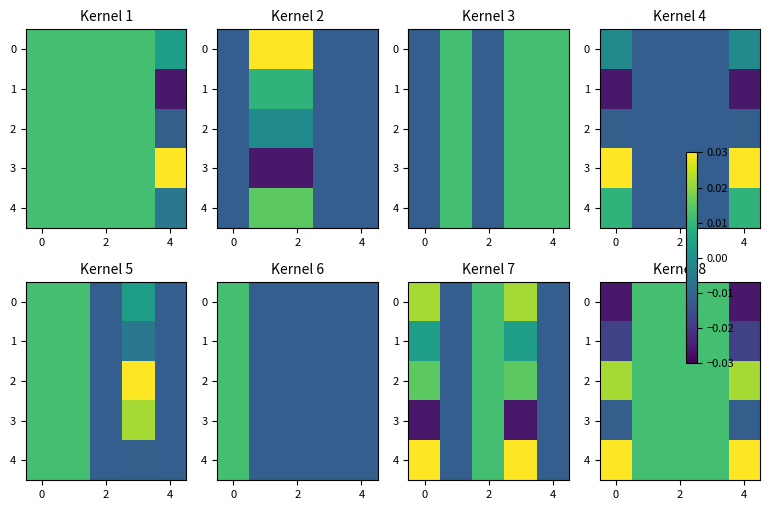

How many series are shown in this chart?

5